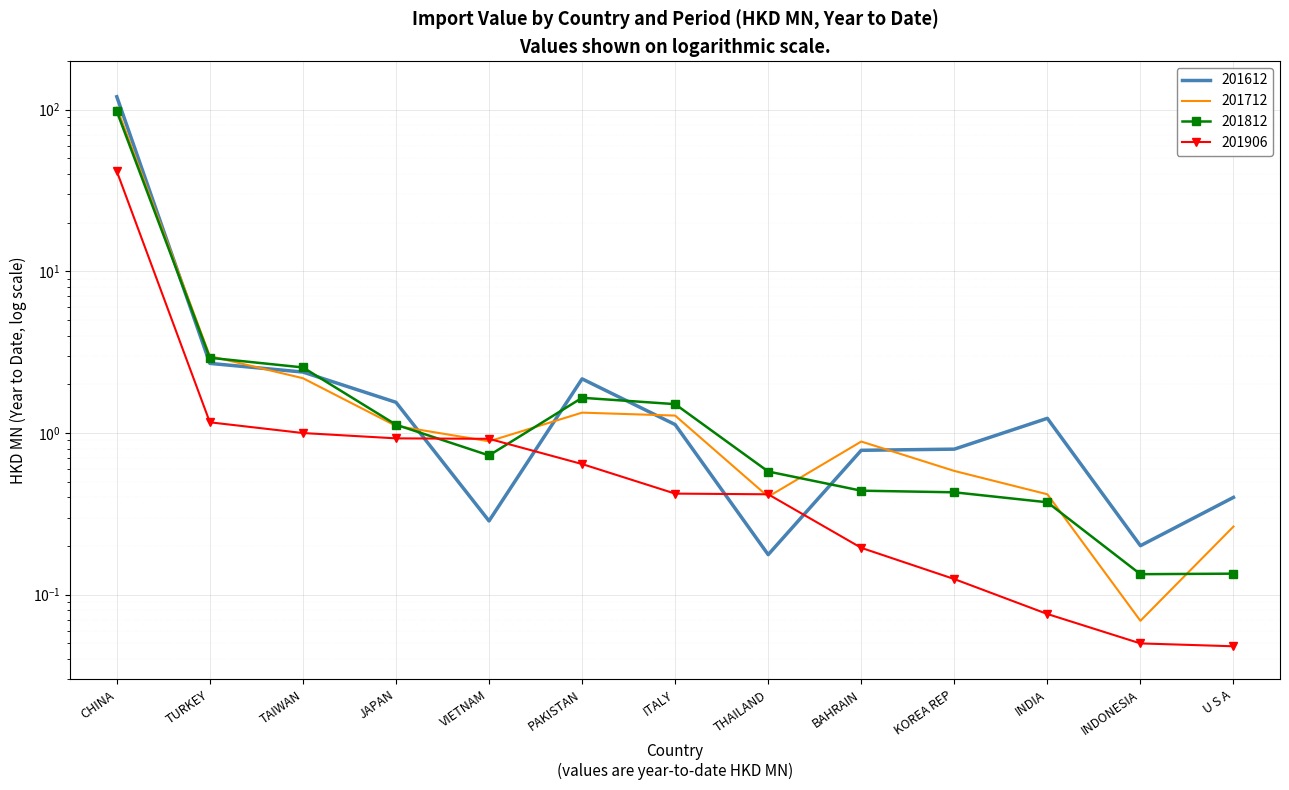

What is the spread (max minus min) of values at ITALY?

1.1